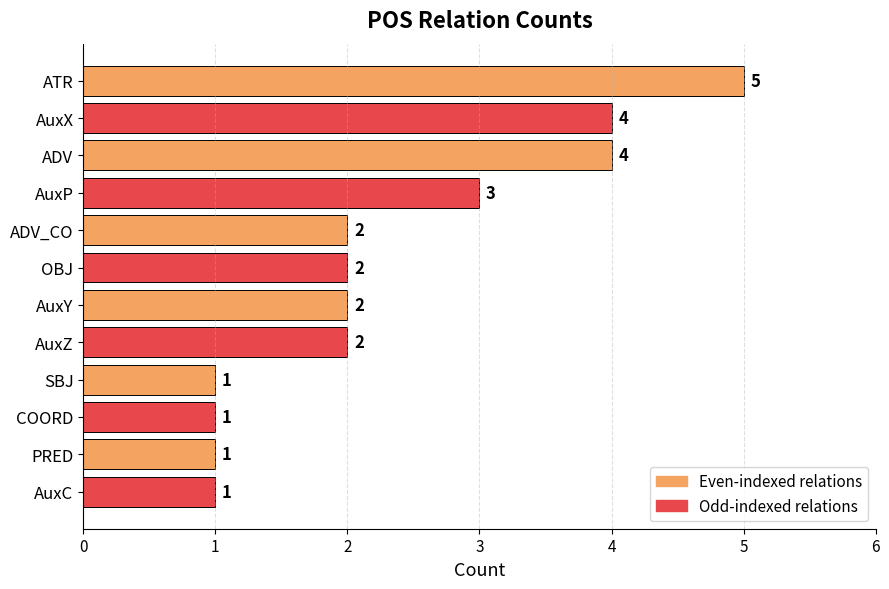

What is the sum of the values at AuxZ and PRED?

3